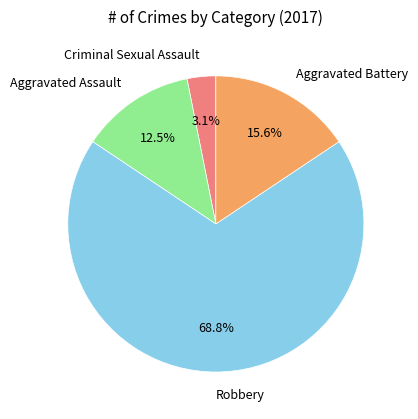

Does any single category account for the majority?

Yes